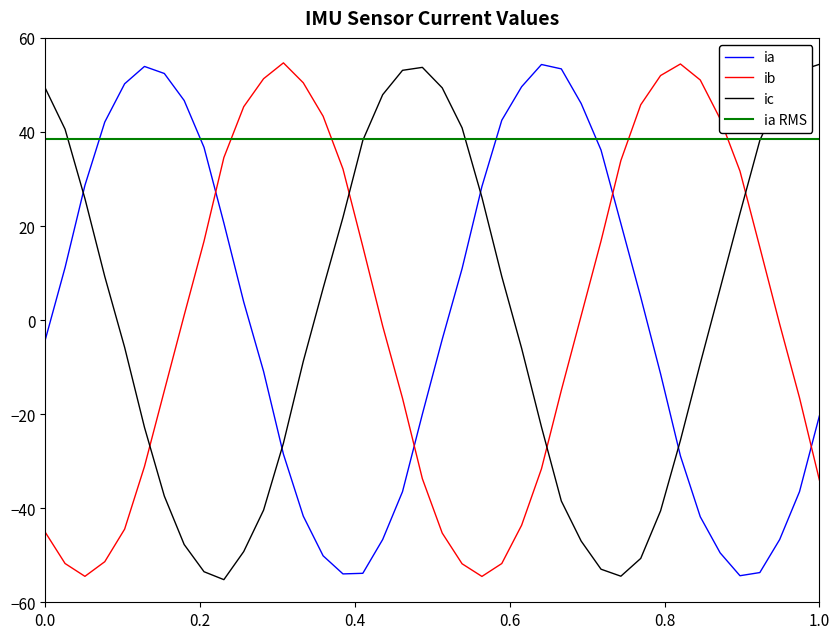

How many intersections are there between ib and ia?

4